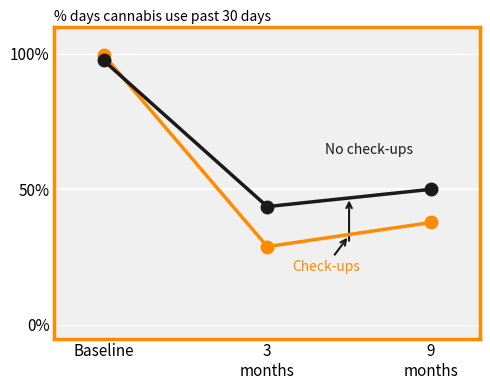

Does the chart have visible grid lines?

Yes